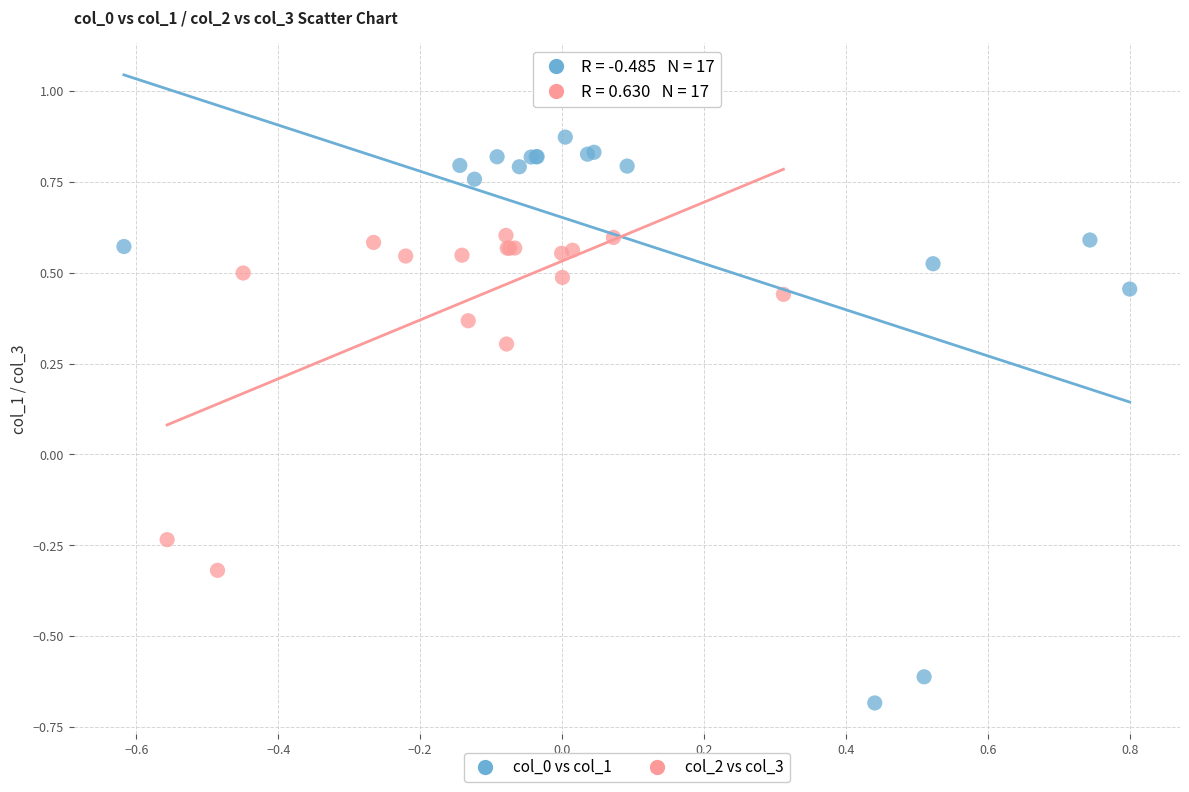

Which series contains the highest Y value?

col_0 vs col_1